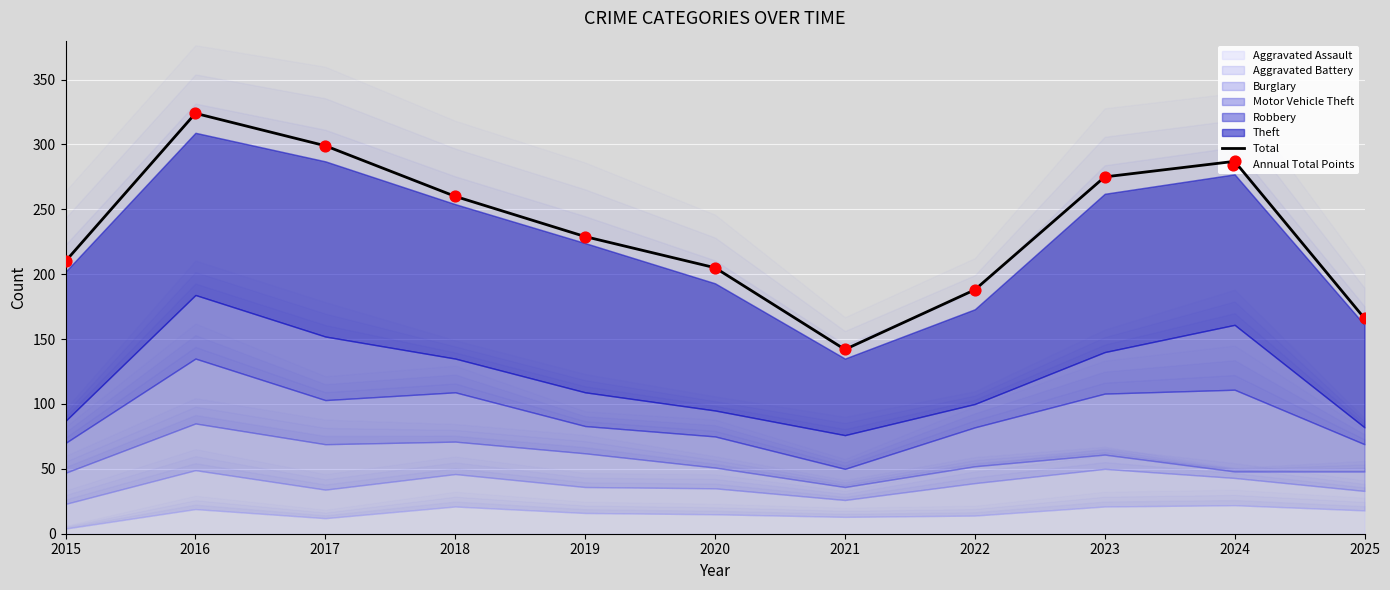

At which category is the sum across all series the highest?

2016